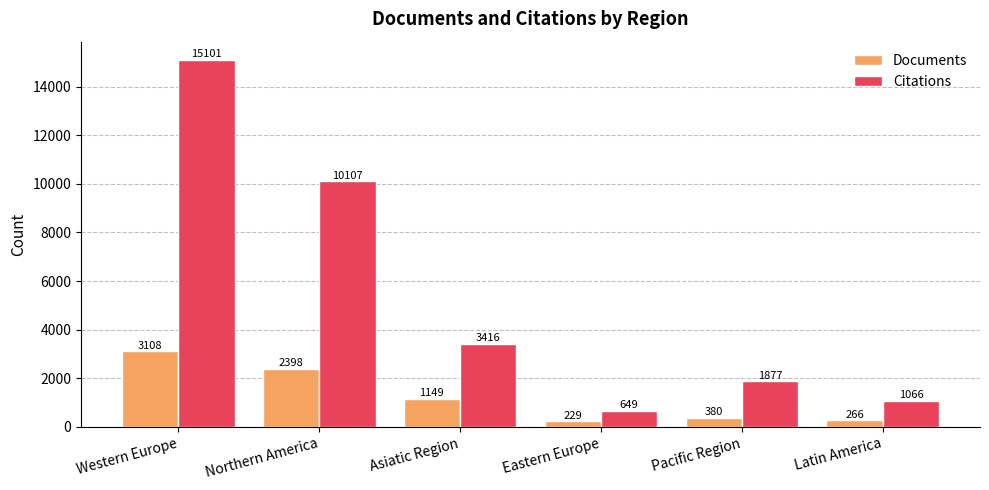

What is the total value across all series at Pacific Region?

2257